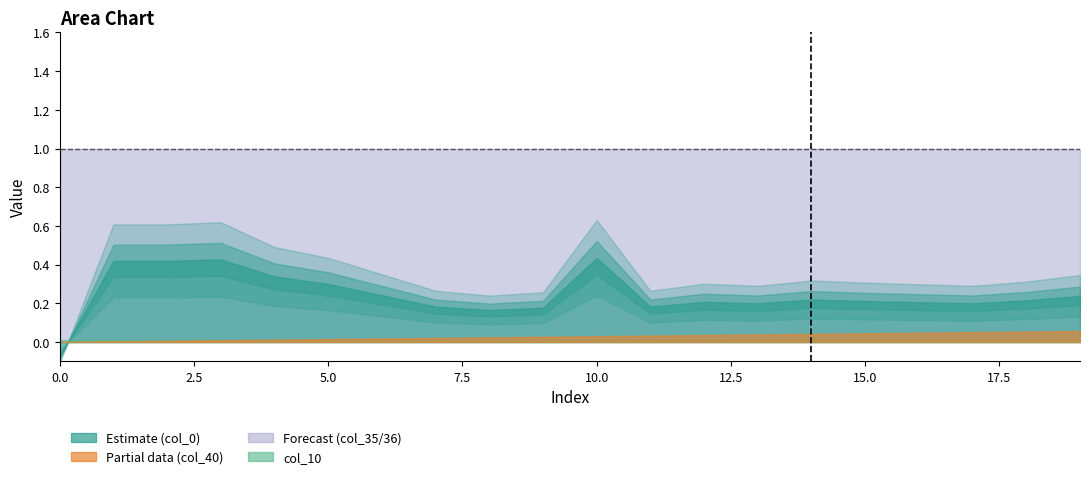

How many intersections are there between col_0 and col_10?

1